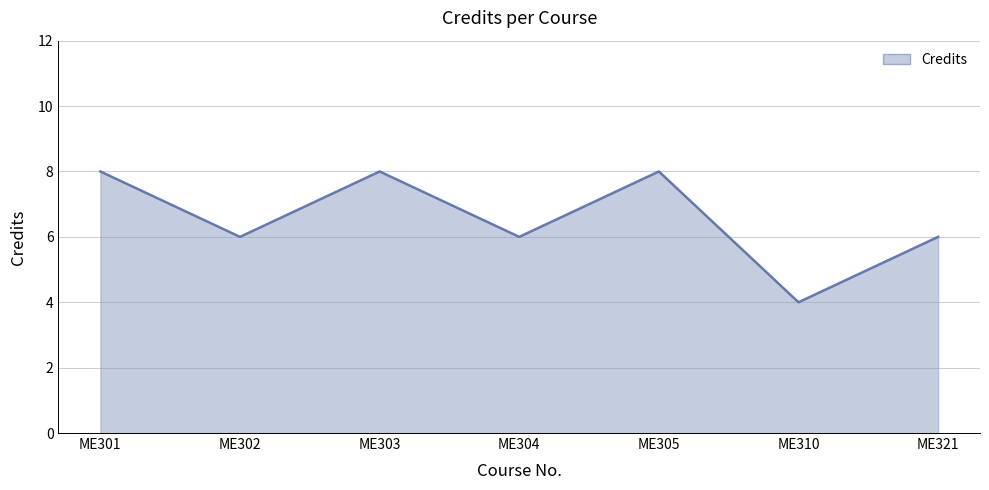

What is the minimum value shown in the chart?

4